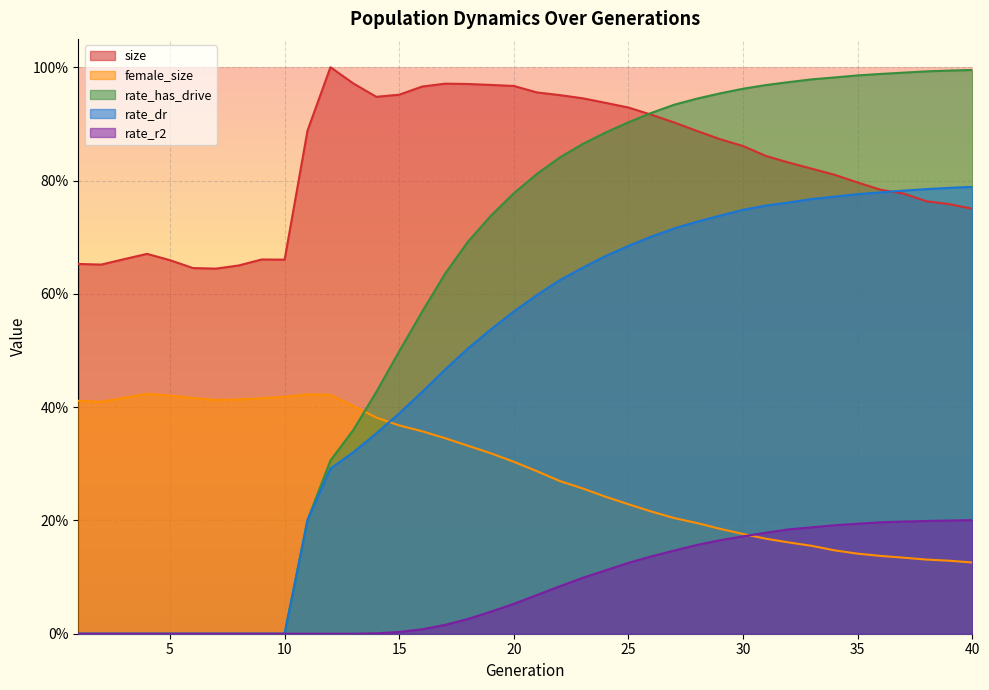

At how many categories does at least one series exceed 0?

40